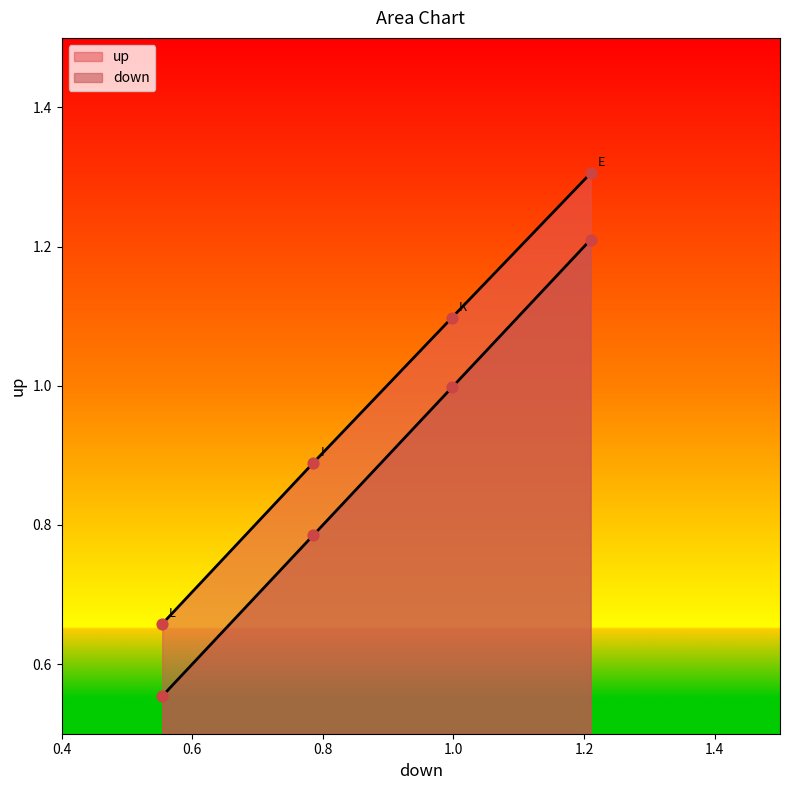

What is the total value across all series at K?

2.1